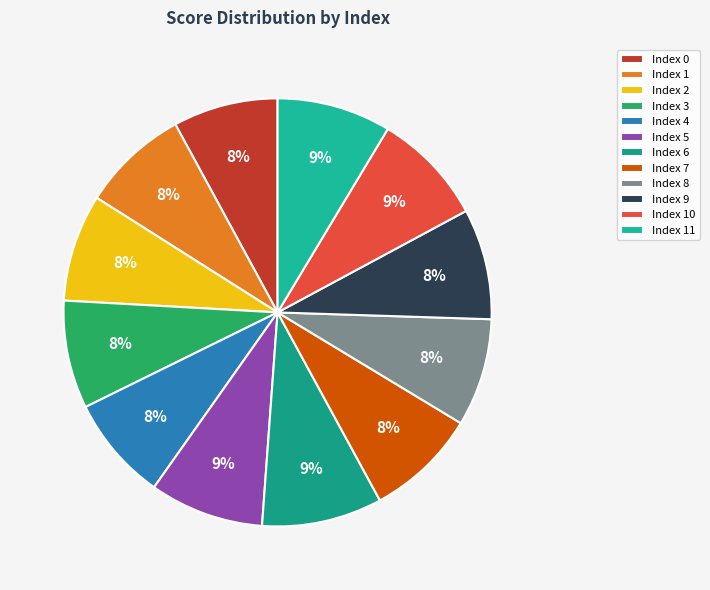

Count the number of slices in the pie.

12